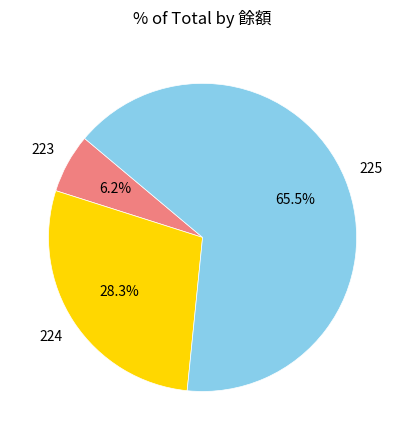

Is there a majority slice in this chart?

Yes